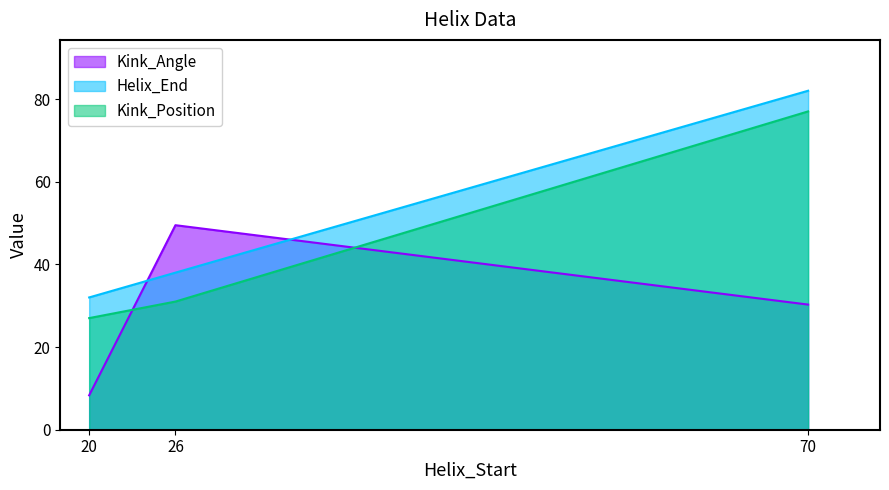

What is the average value of the Kink_Angle series?

29.4